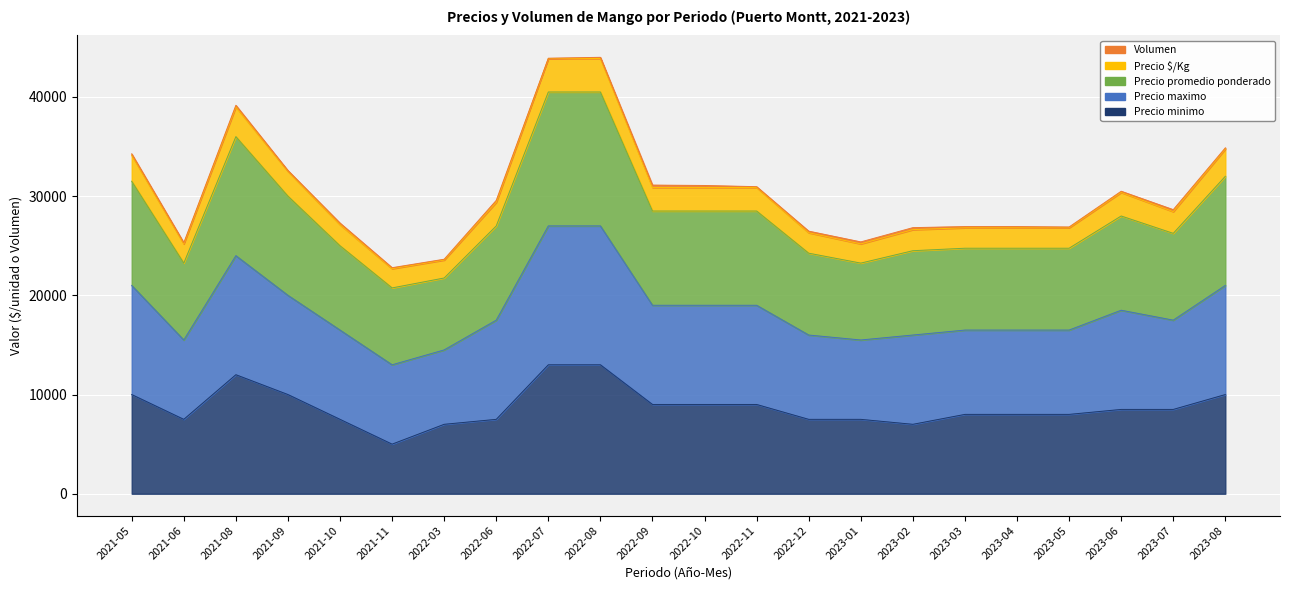

At which label does Precio $/Kg first exceed 27000?

2021-05